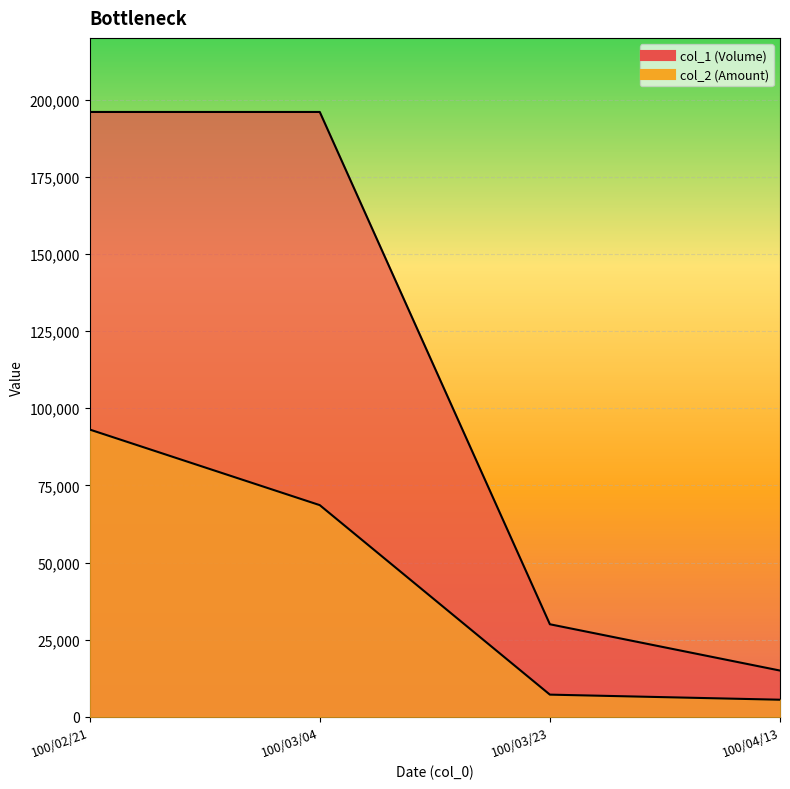

How many lines are shown in the chart?

2